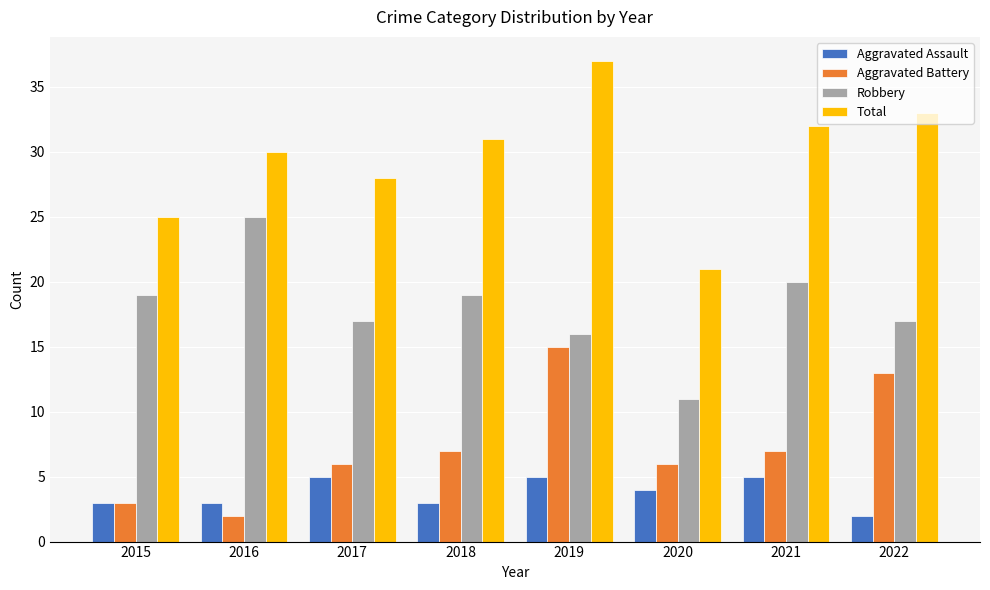

How many series are shown in this chart?

4